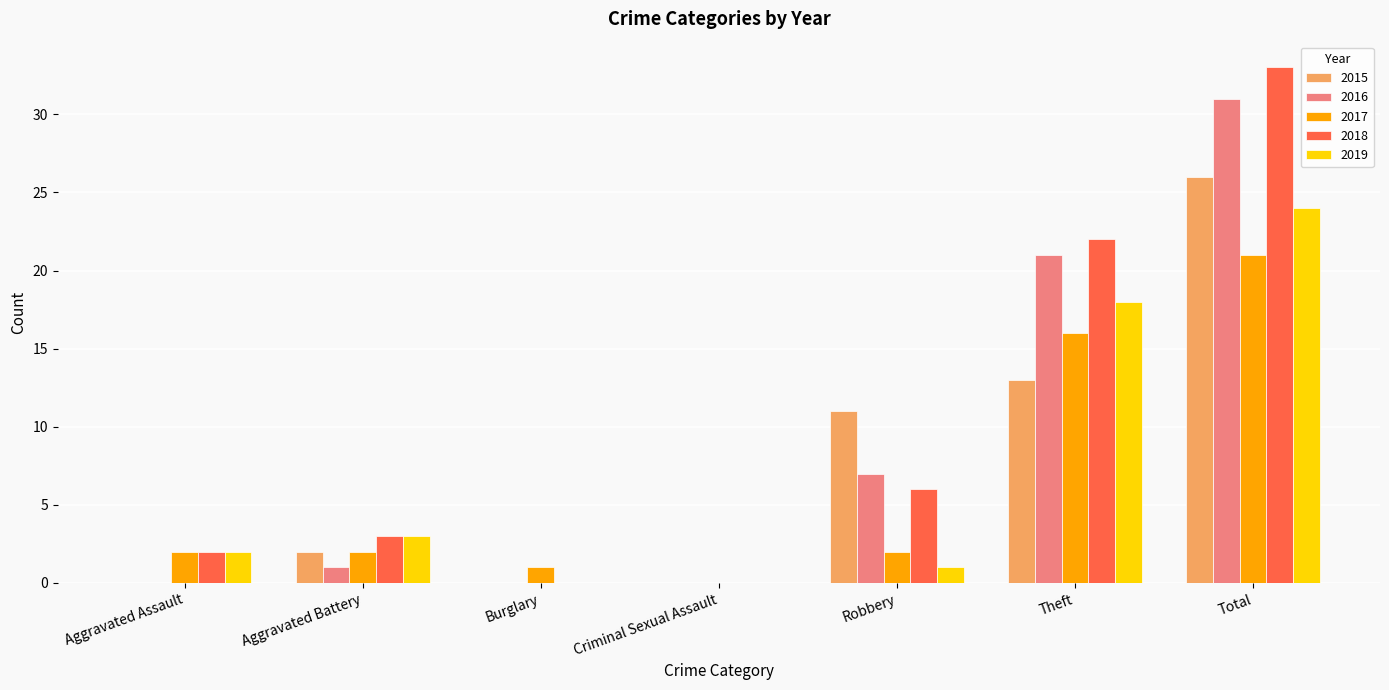

Which series has the largest range (max minus min)?

2018